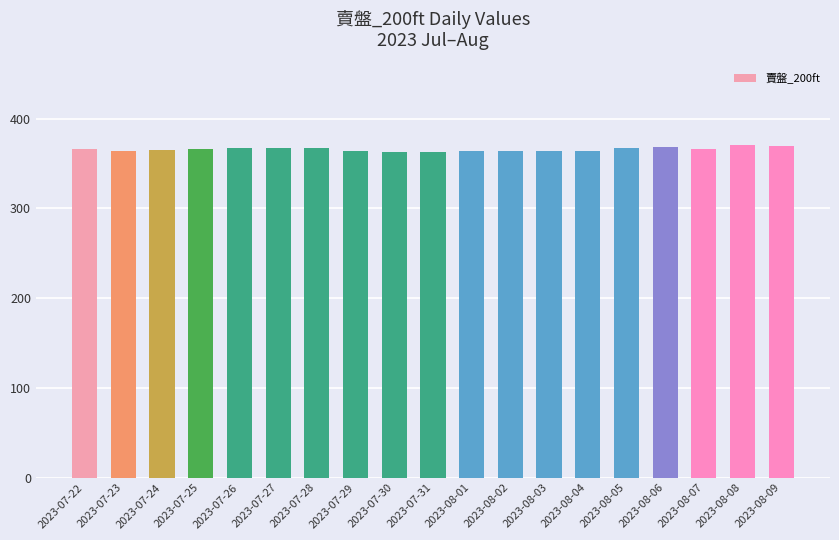

What is the maximum value shown in the chart?

370